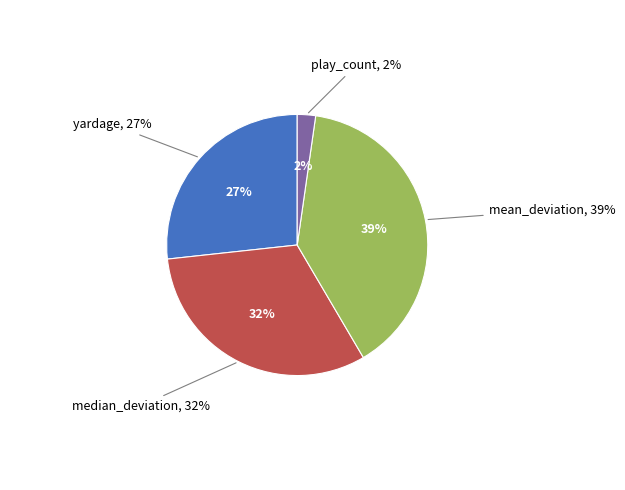

What is the change in value from yardage to median_deviation?

+2.2